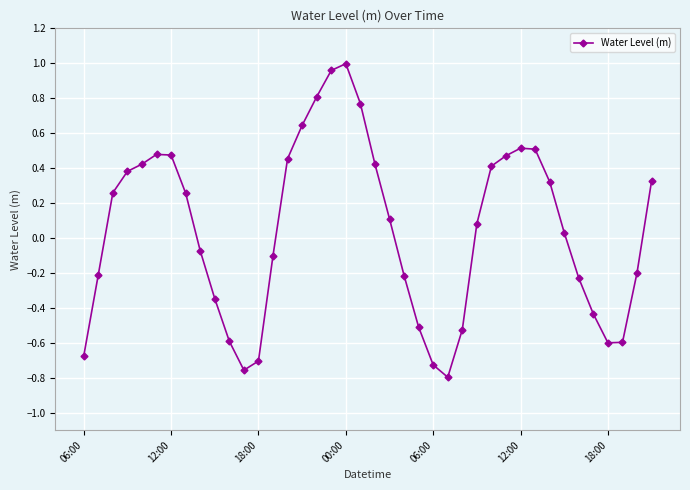

What is the difference between the maximum and minimum values?

1.8